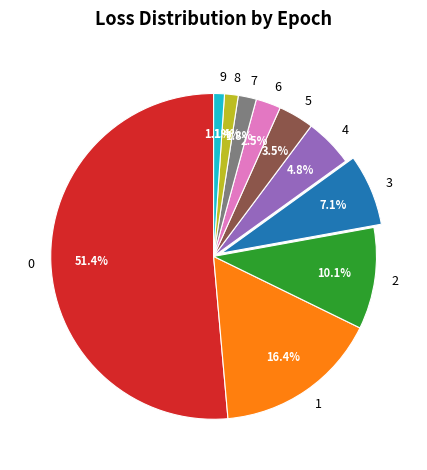

Is 8 the majority of the pie?

No